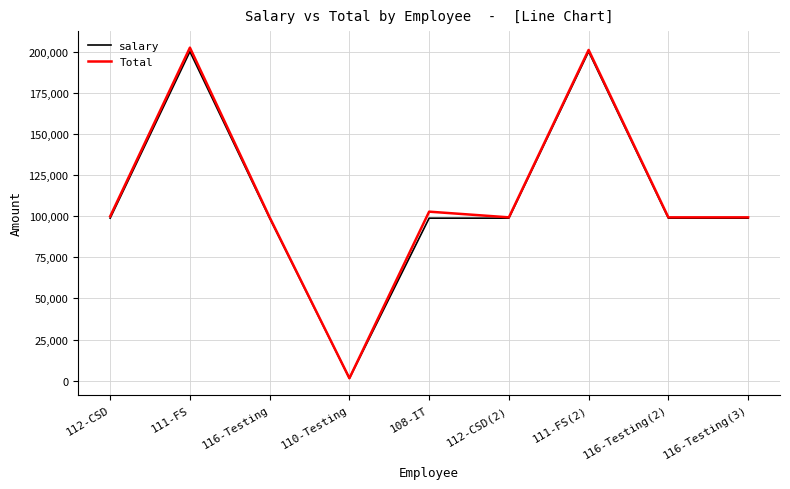

The salary series shows 200000.0 at 111-FS(2). True or false?

True